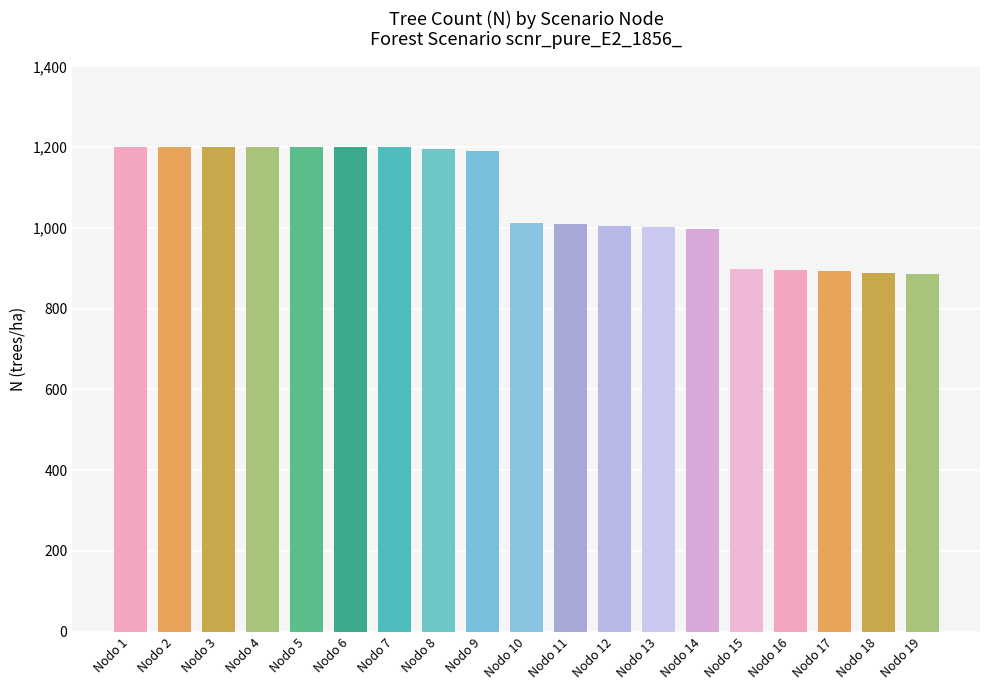

What is the value of the 17th bar from the left?

892.2